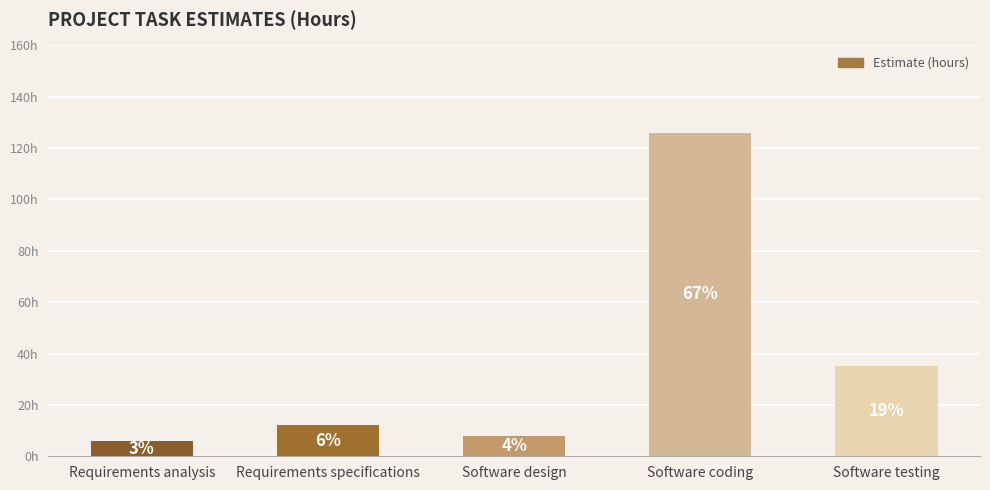

Rank the categories by value from highest to lowest.

Software coding, Software testing, Requirements specifications, Software design, Requirements analysis